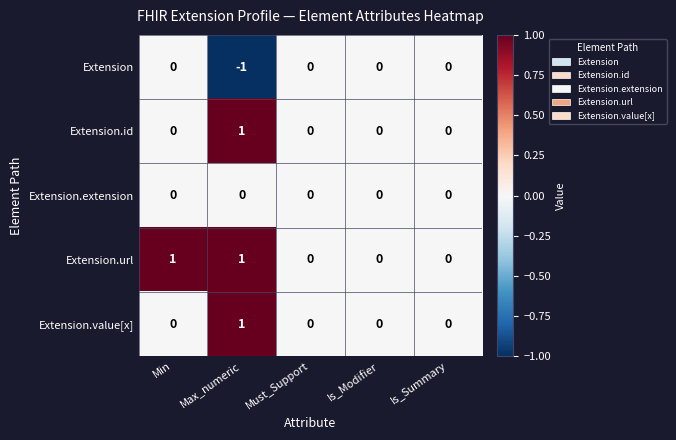

Which series has the largest total across all categories?

Extension.url